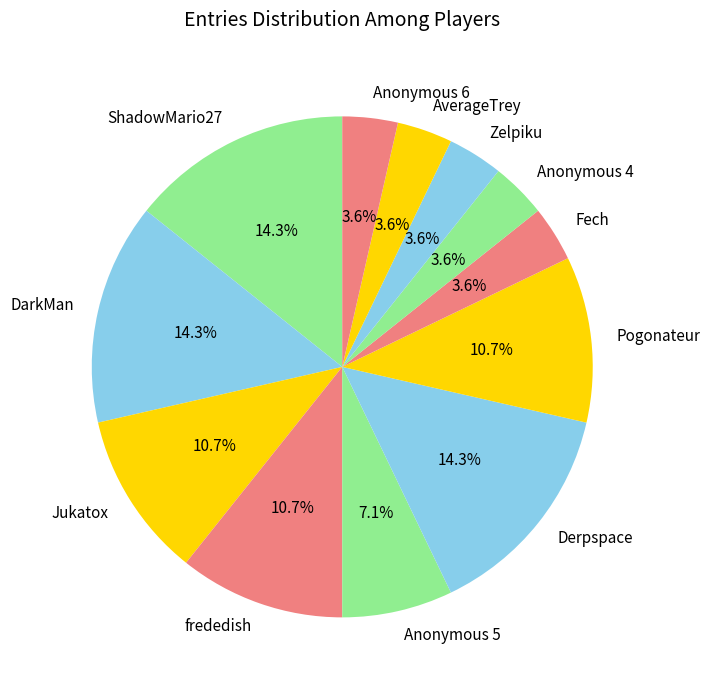

Is the sum of frededish and Jukatox greater than half?

No